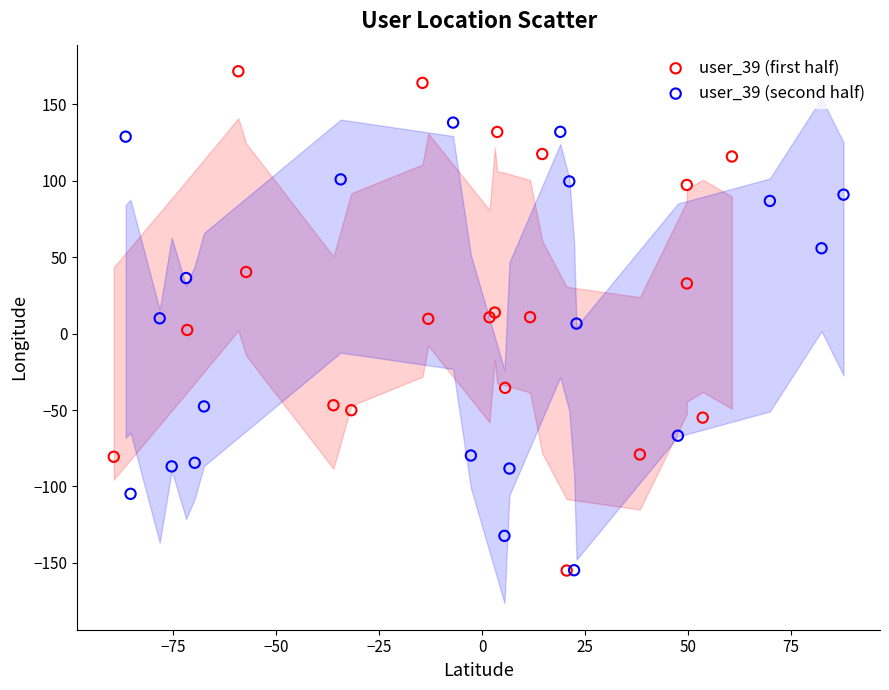

Which series has the largest Y range (max minus min)?

user_39 (first half)